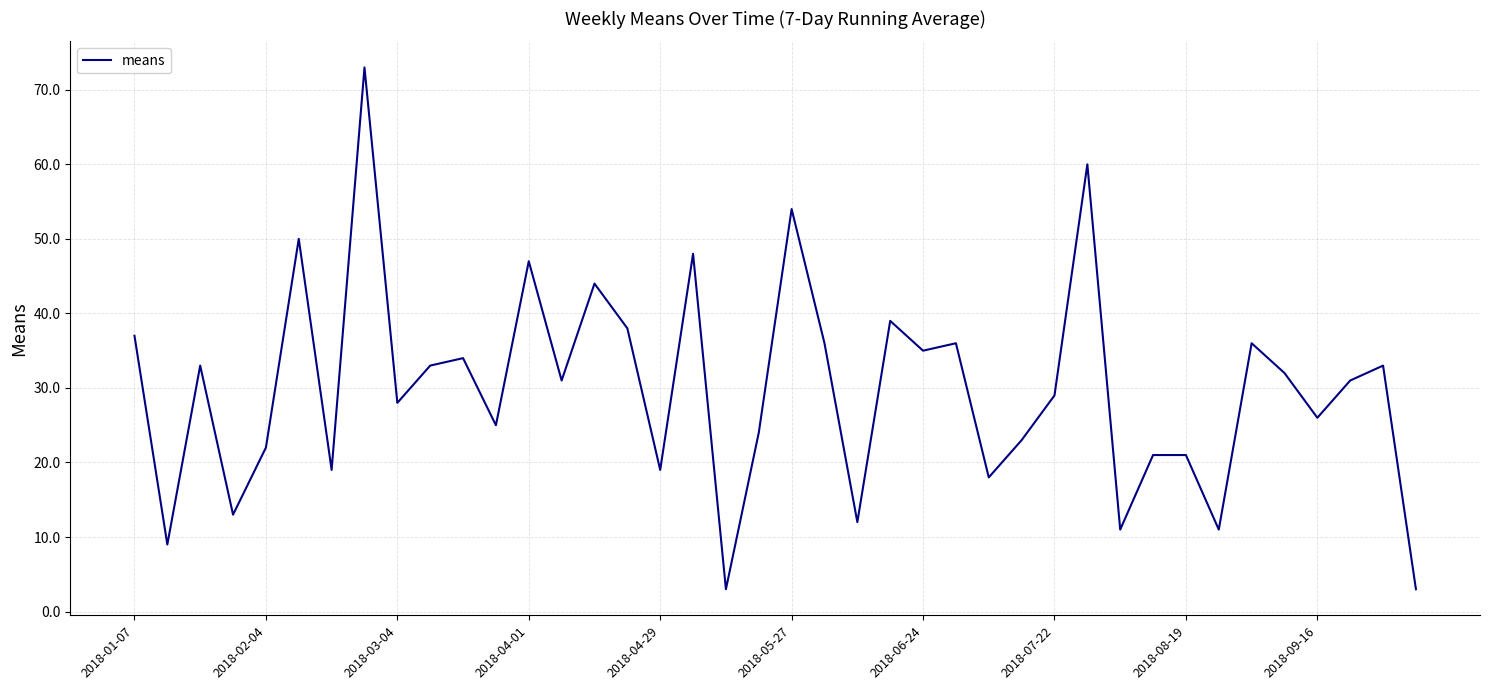

What is the smallest value displayed?

3